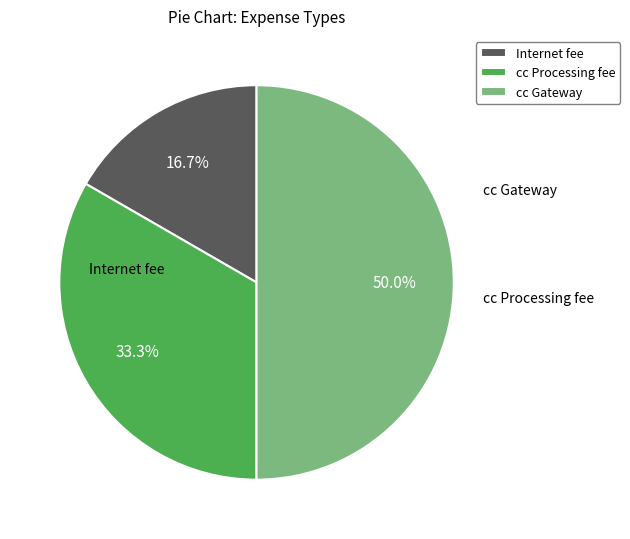

Count the number of slices in the pie.

3